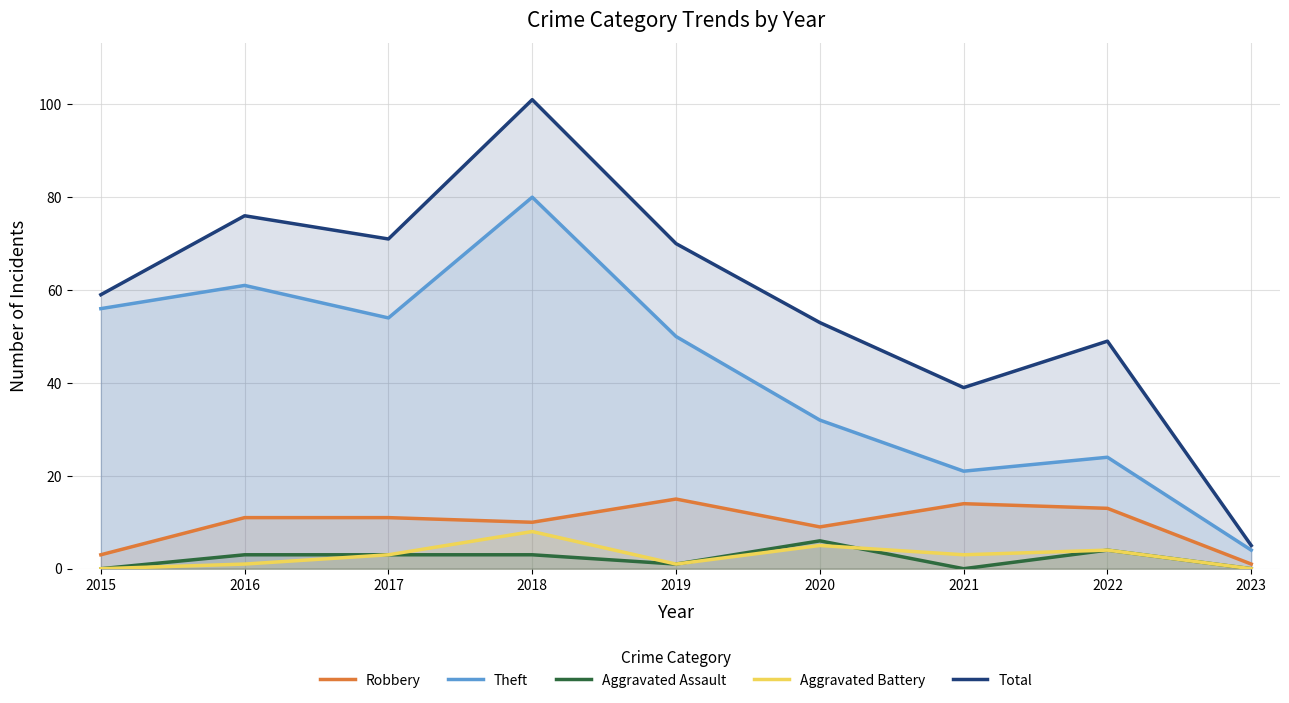

The Aggravated Assault series shows 5 at 2016. True or false?

False